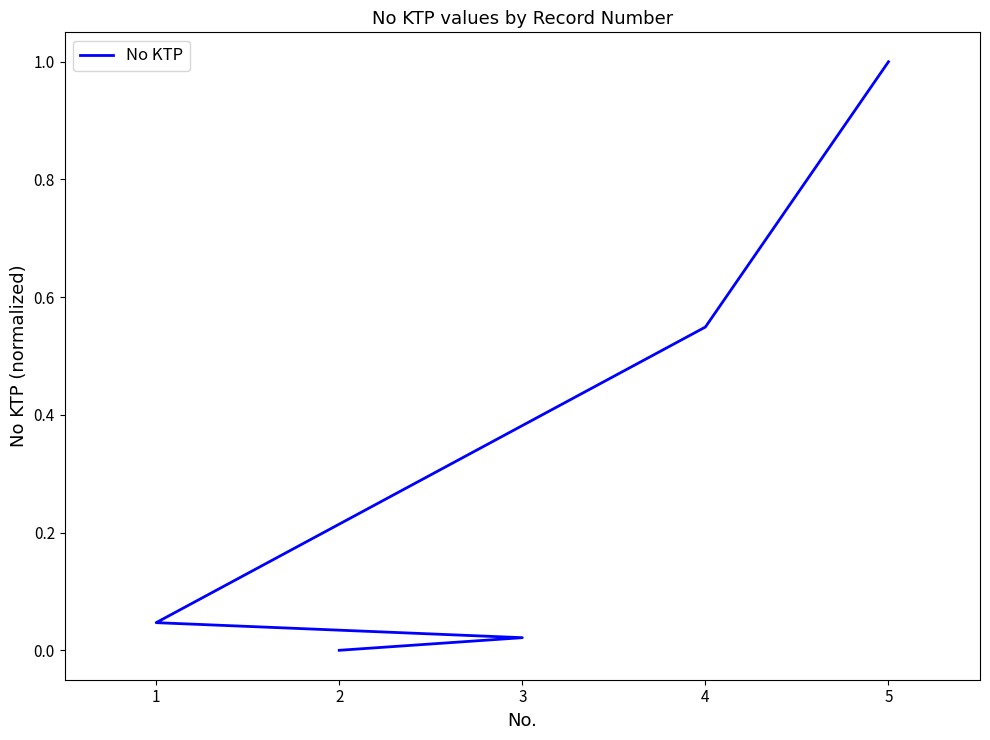

How many lines are shown in the chart?

1